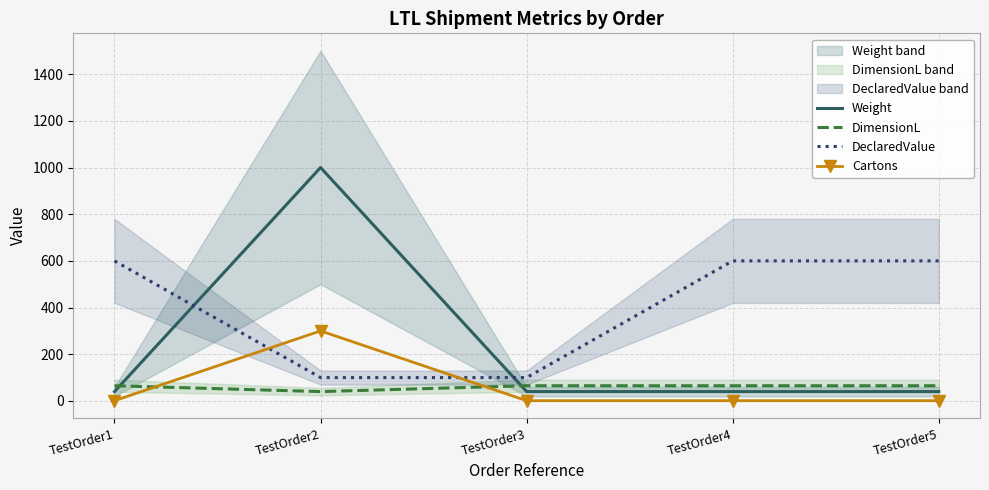

The DimensionL series shows 45 at TestOrder3. True or false?

False